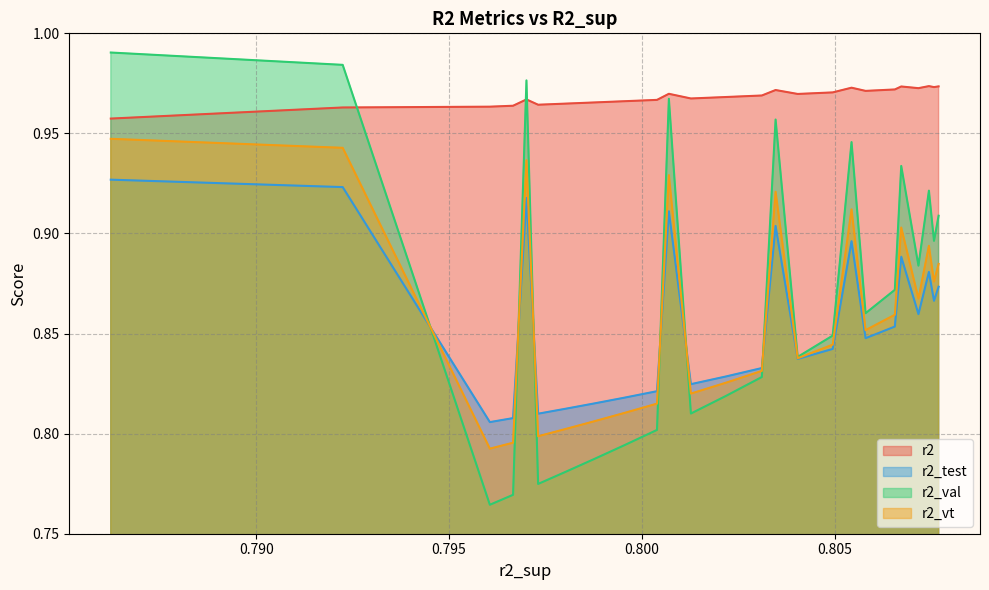

True or false: r2_test and r2 cross at least once.

False